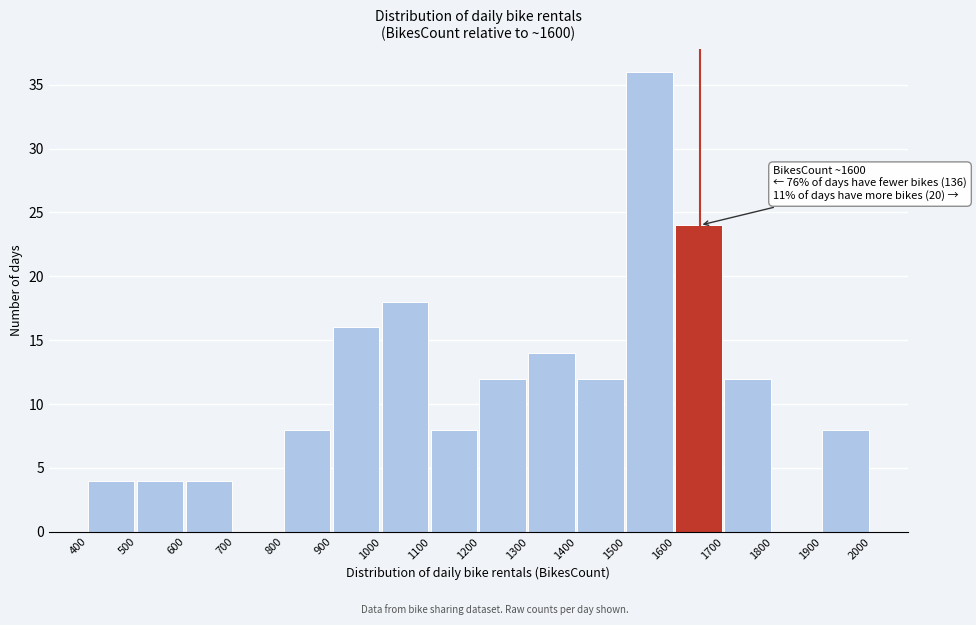

Over which range of the x-axis is the bar tallest?

1500 to 1600